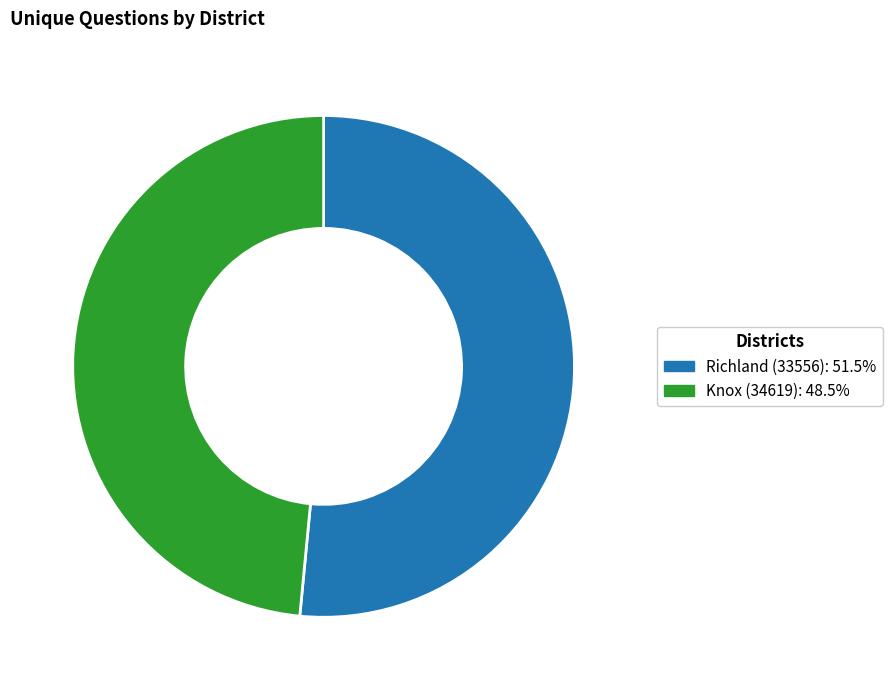

How many slices are in this pie chart?

2